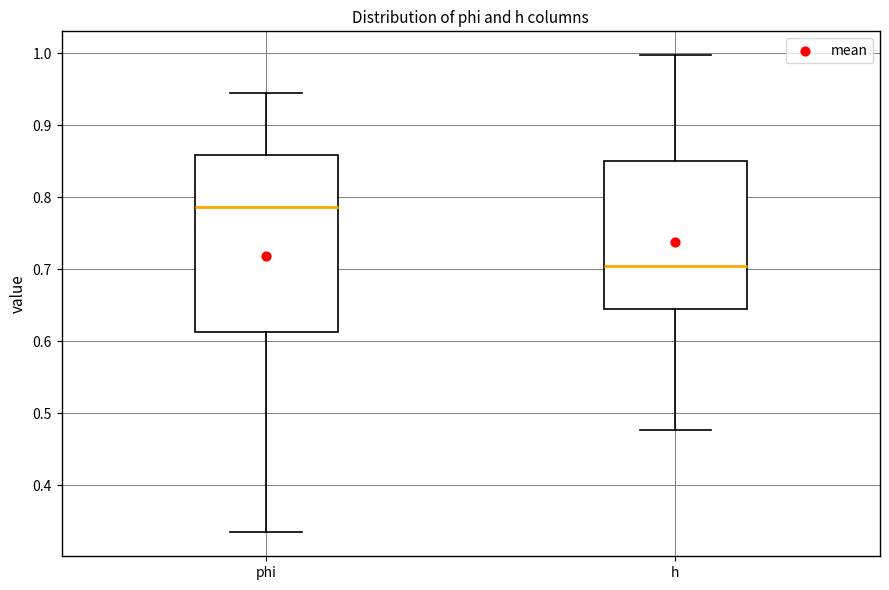

Reading left to right, transcribe this box plot: for each box, give where its median line is, the range the box spans, and where its two whiskers end, as read against the y-axis. The values are not printed on the chart, so give them approximately, as read against the axis.

phi: median 0.79, box 0.61 to 0.86, whiskers 0.33 to 0.94
h: median 0.70, box 0.64 to 0.85, whiskers 0.48 to 1.00